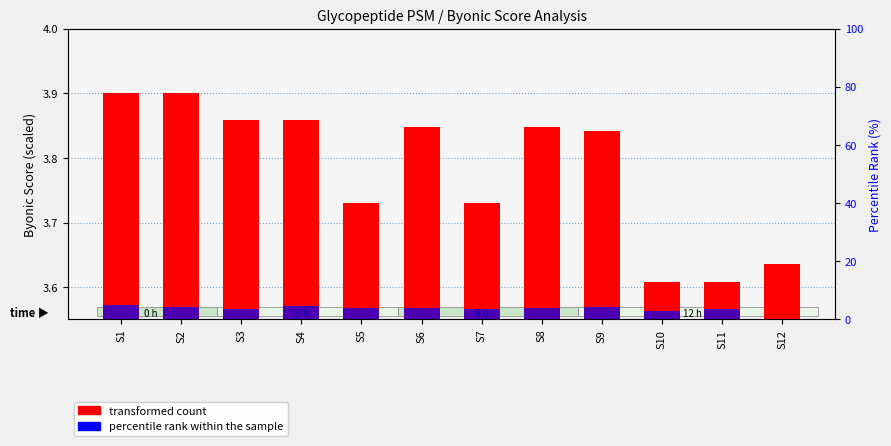

Between S9 and S2, which is larger?

S2